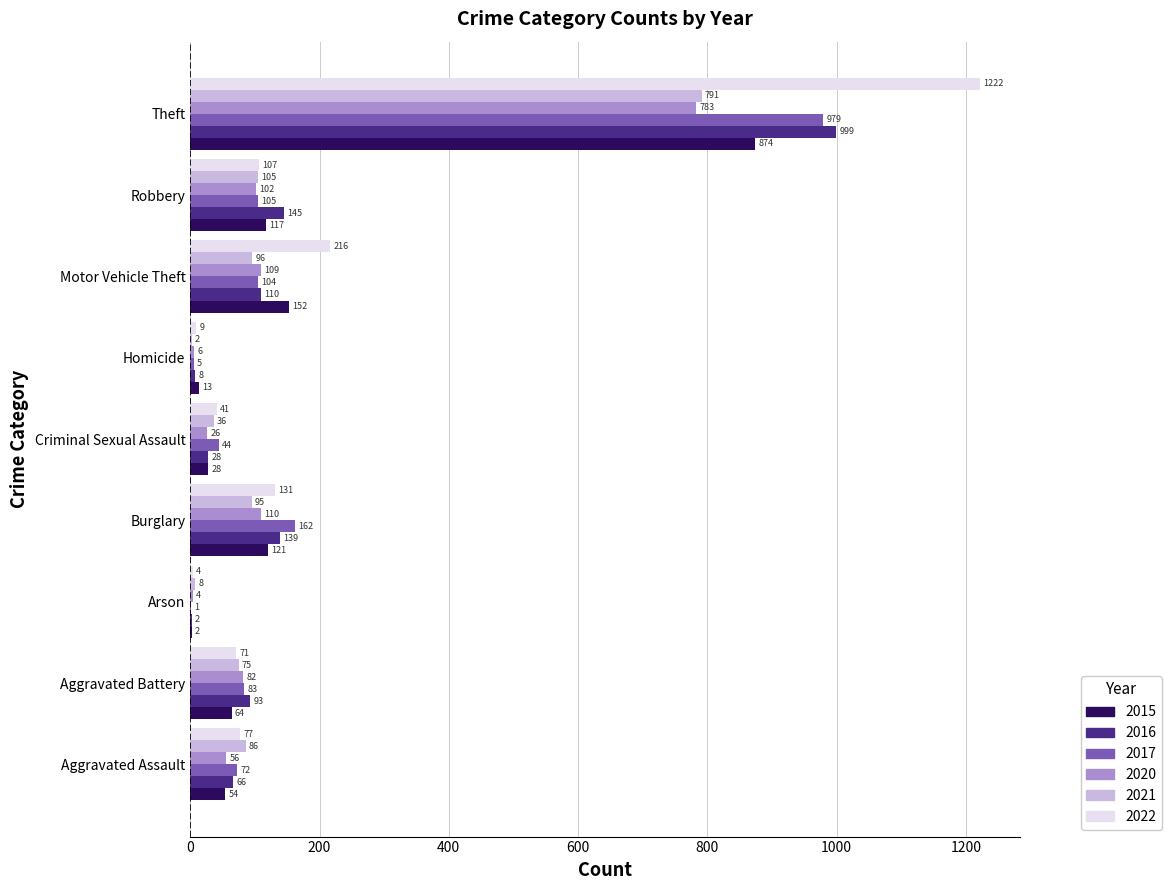

At which label does 2017 reach its peak?

Theft